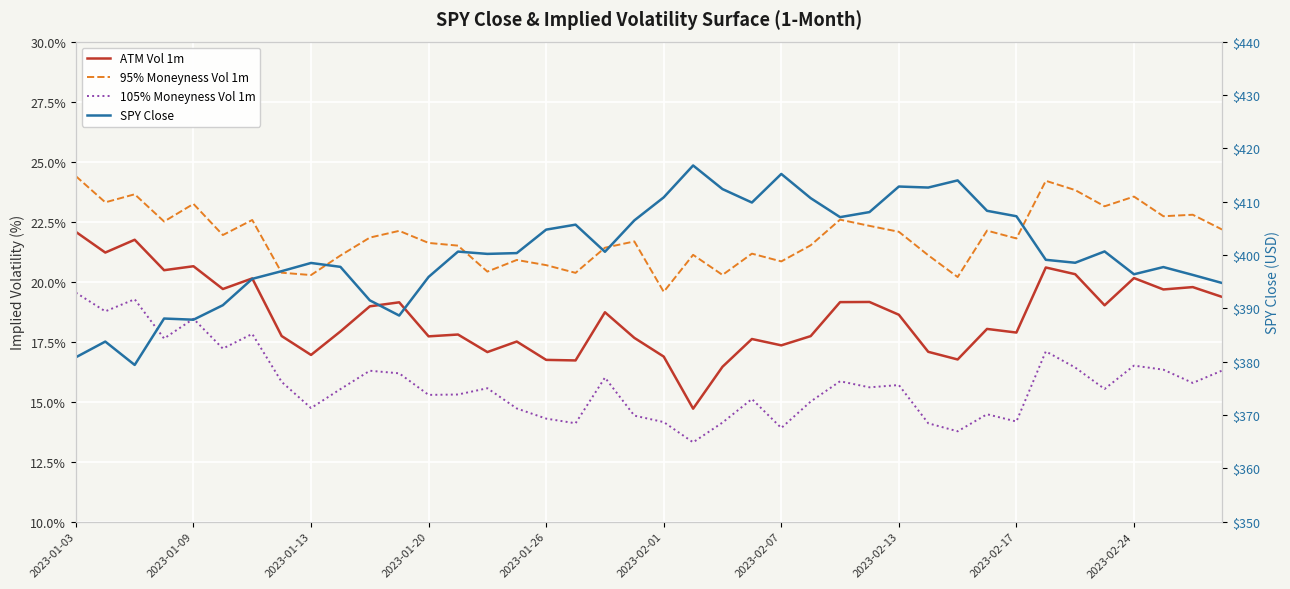

True or false: ATM Vol 1m has more than 0 interior local peaks.

True